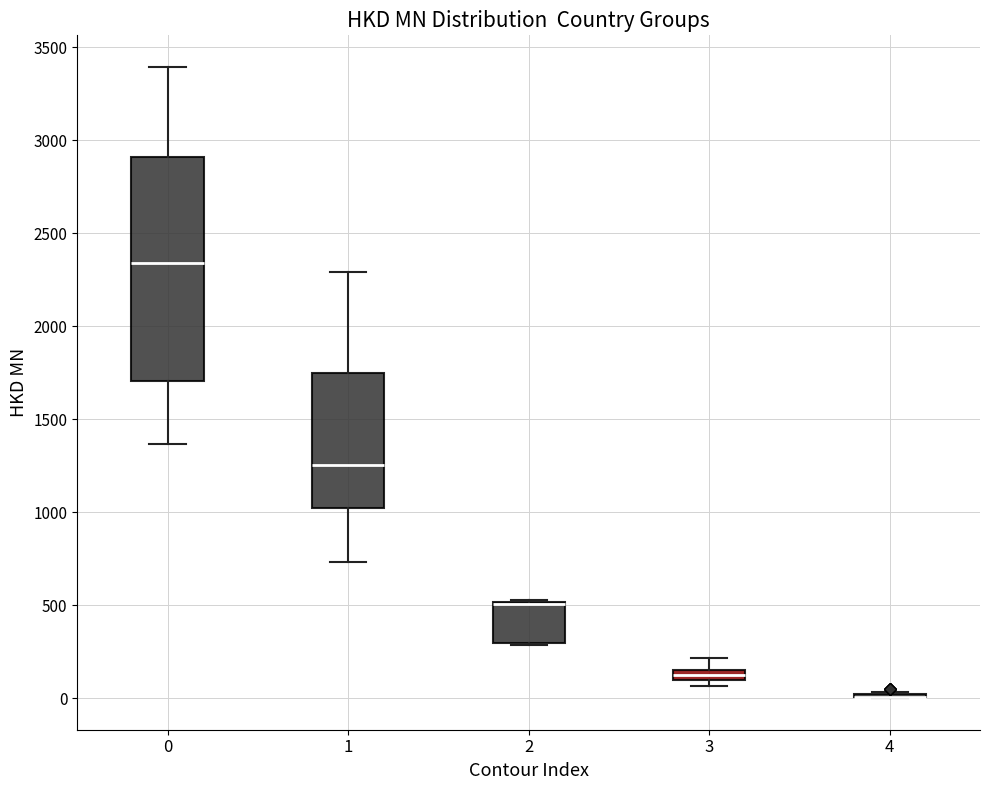

Comparing the boxes themselves (not the whiskers), which one is the tallest?

0